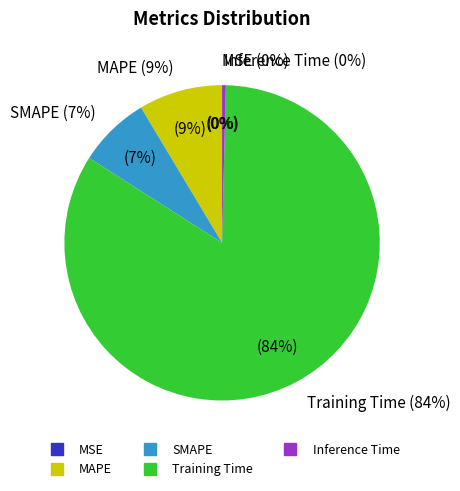

Count the number of slices in the pie.

5